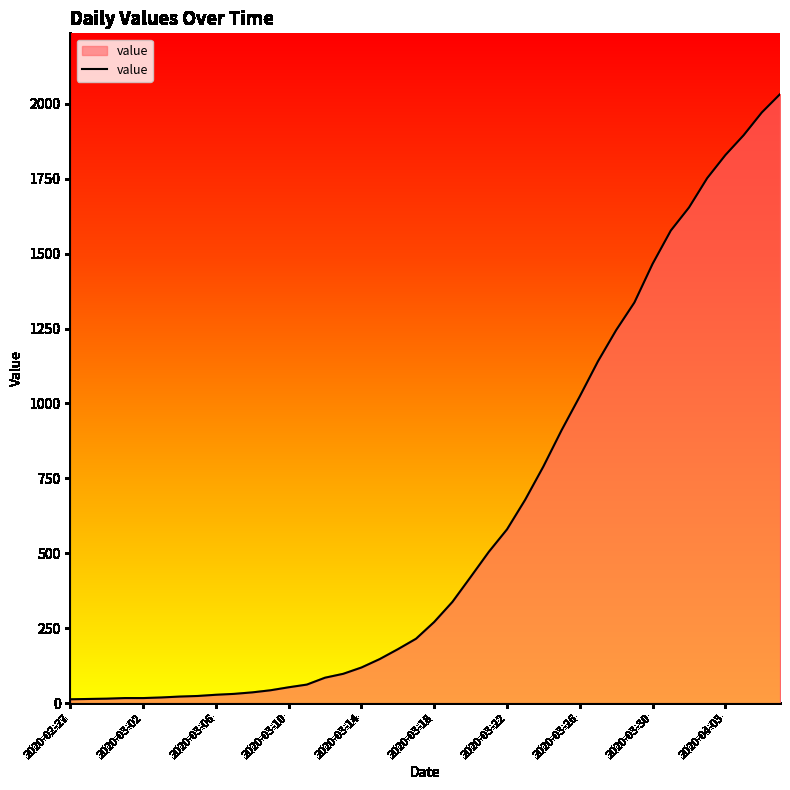

What is the maximum value shown in the chart?

2032